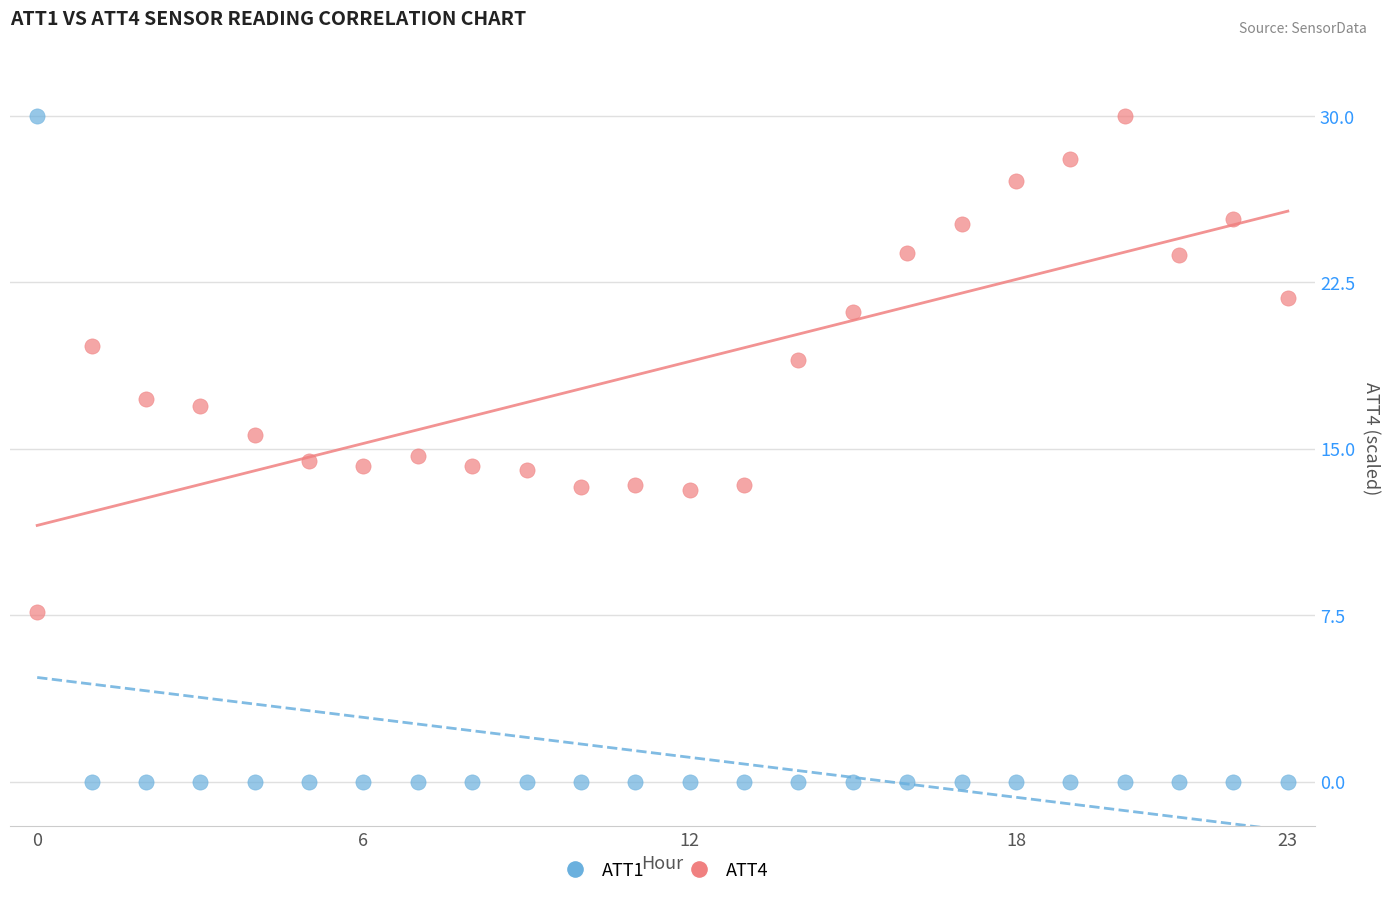

Which series reaches the minimum Y coordinate?

ATT1